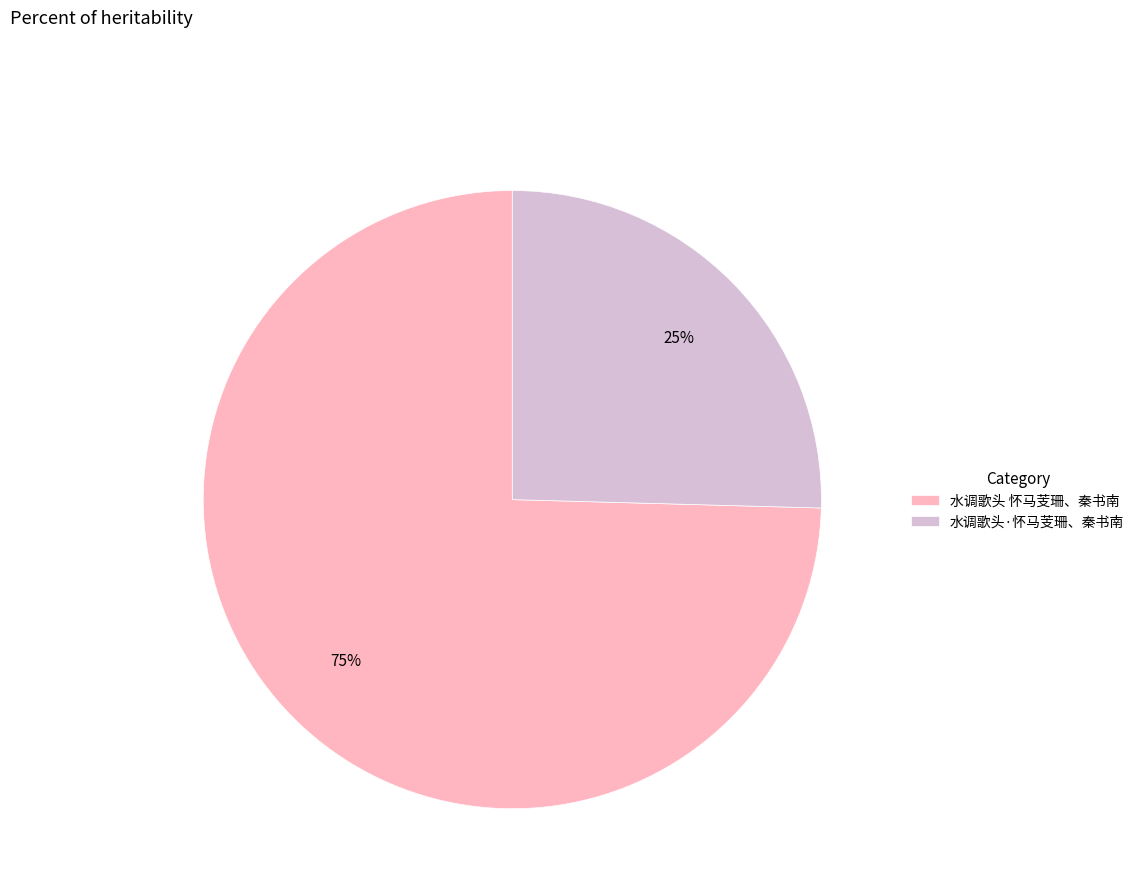

True or false: 水调歌头 怀马芰珊、秦书南 accounts for 75% of the total.

True